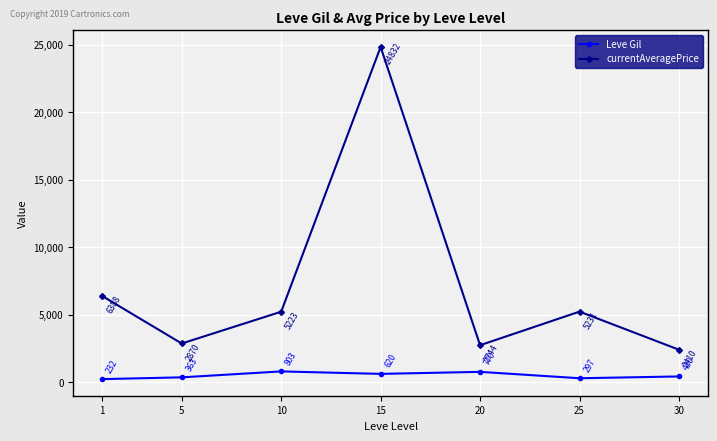

True or false: currentAveragePrice has a value of 1381.5 at 30.

False